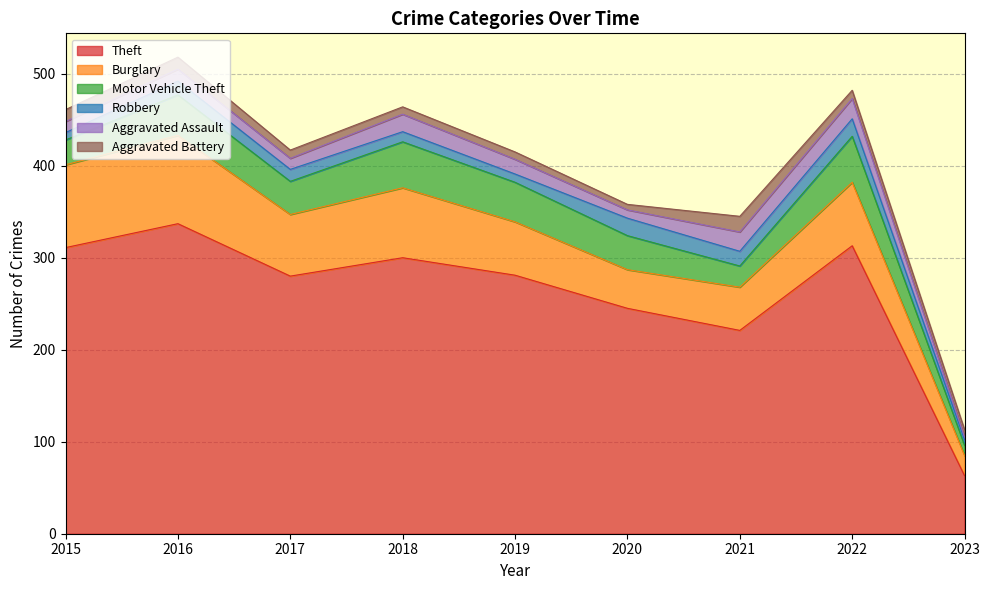

Reading left to right, list all the values displayed in this chart.

Theft: 311	337	280	300	281	245	221	313	63
Burglary: 90	96	67	76	58	42	47	69	22
Motor Vehicle Theft: 27	44	36	50	43	37	23	50	11
Robbery: 8	15	13	11	9	19	16	19	6
Aggravated Assault: 12	13	12	19	16	9	21	22	3
Aggravated Battery: 13	13	9	8	8	6	17	9	8